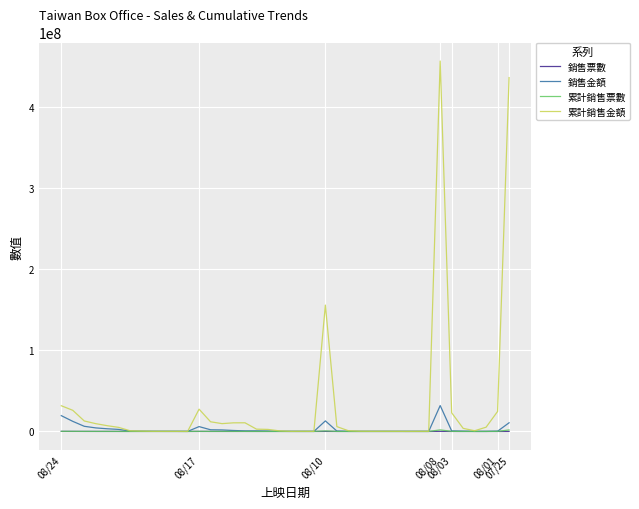

Which series has the widest spread of values?

累計銷售金額